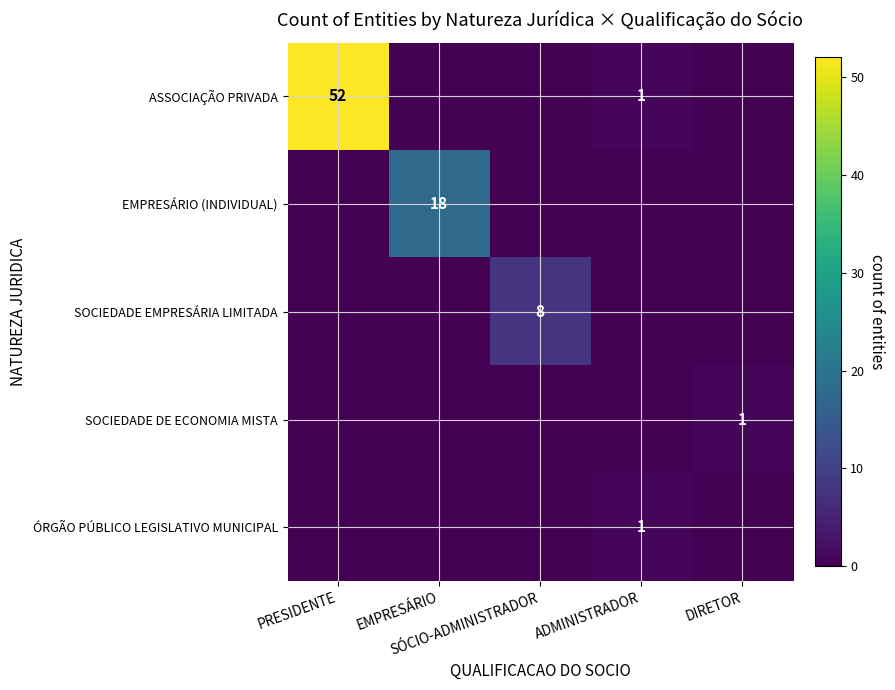

True or false: ÓRGÃO PÚBLICO LEGISLATIVO MUNICIPAL has a value of 0 at DIRETOR.

True